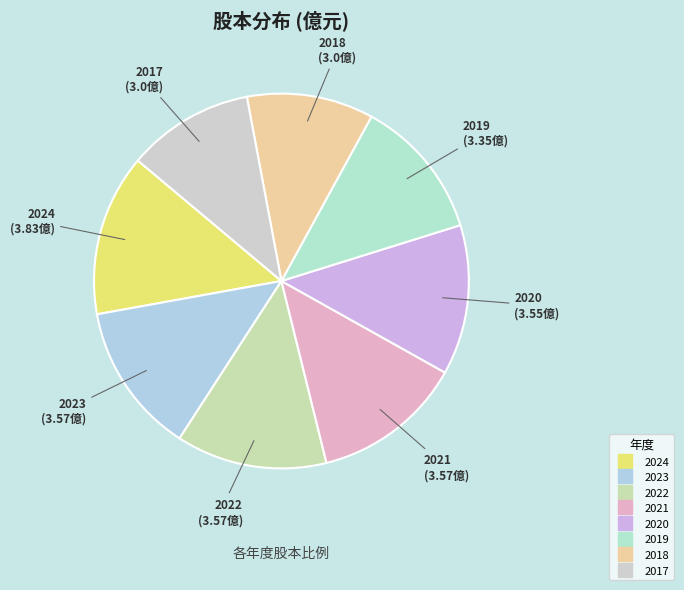

Is the sum of 2018 and 2021 greater than half?

No